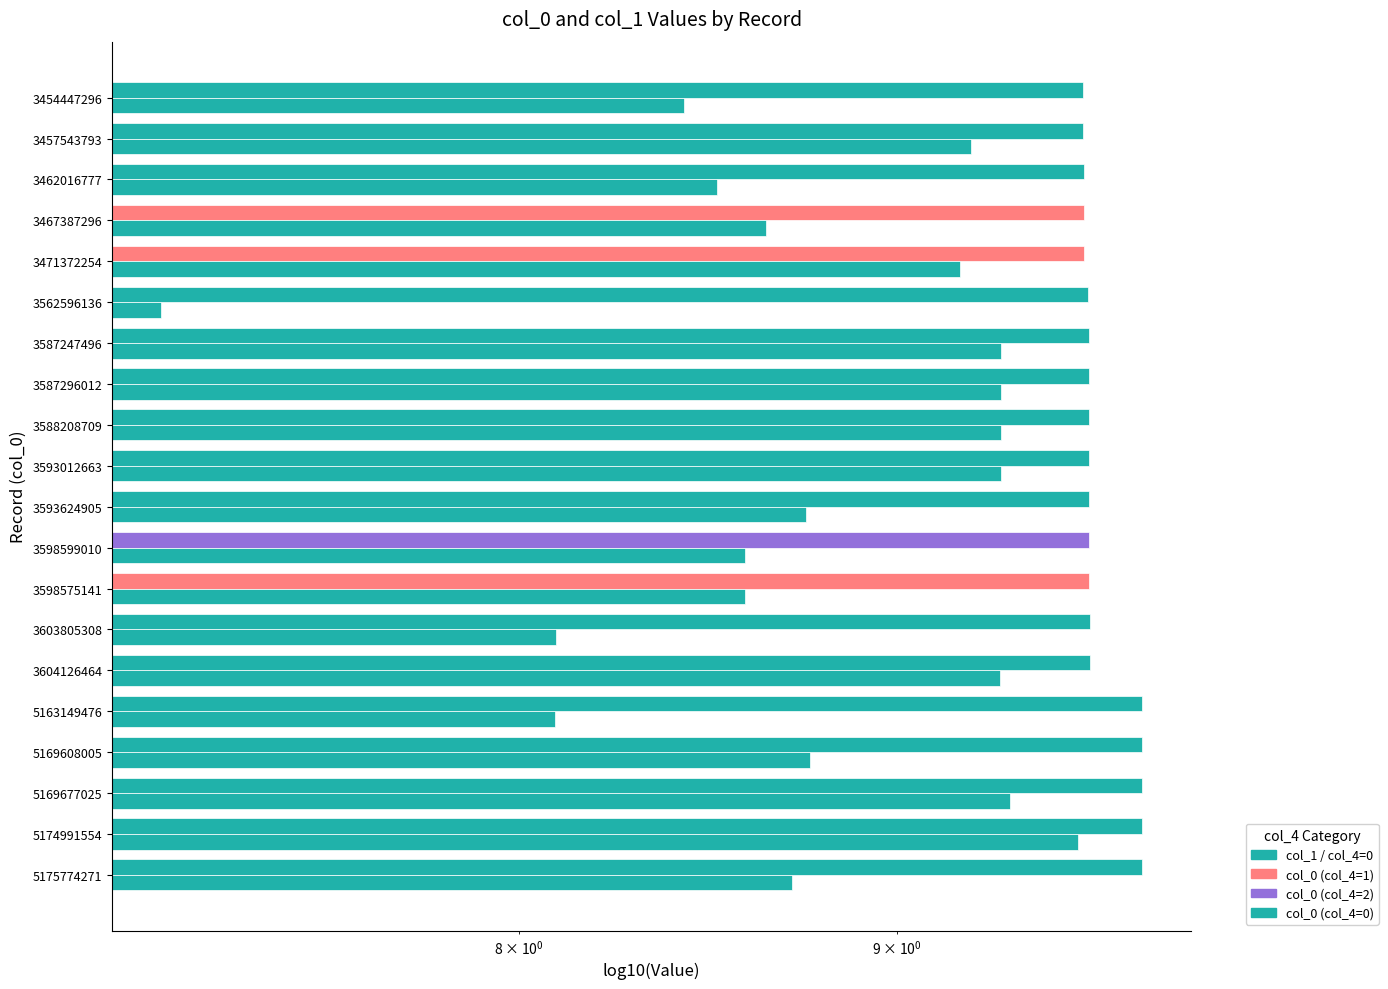

What are all the series names shown in the legend?

col_0, col_1